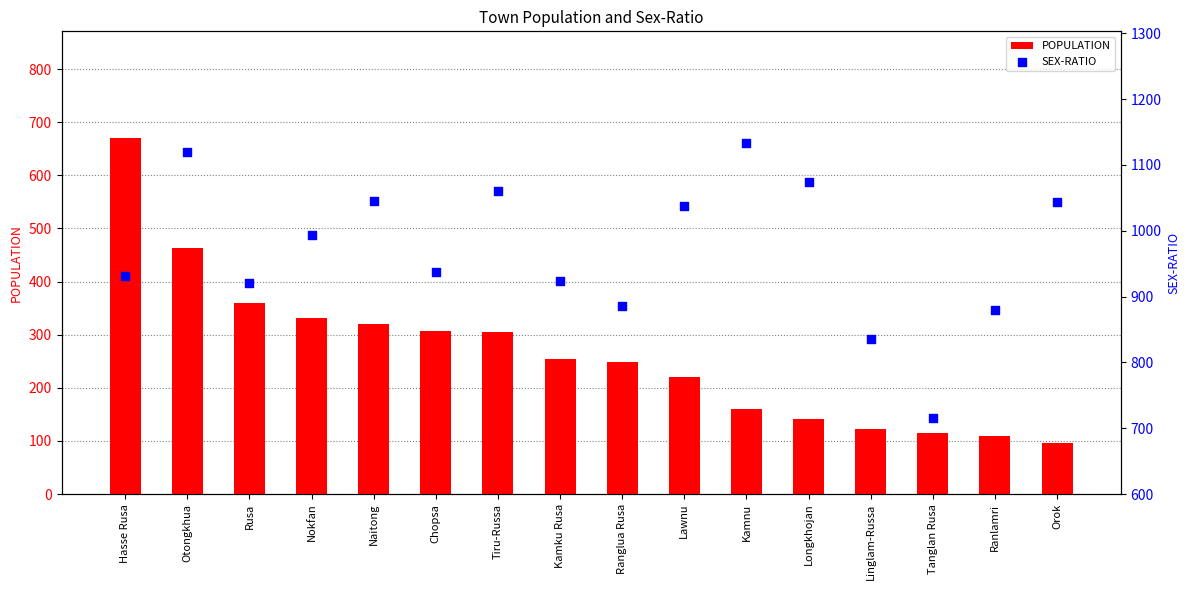

Which series reaches the minimum Y coordinate?

POPULATION